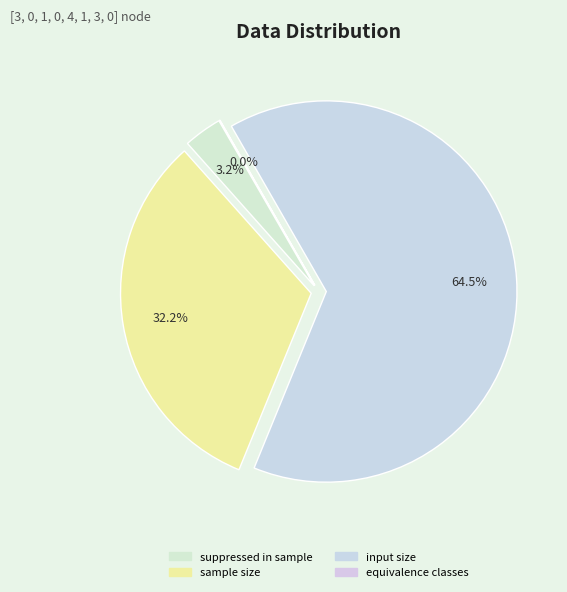

True or false: sample size accounts for 43% of the total.

False